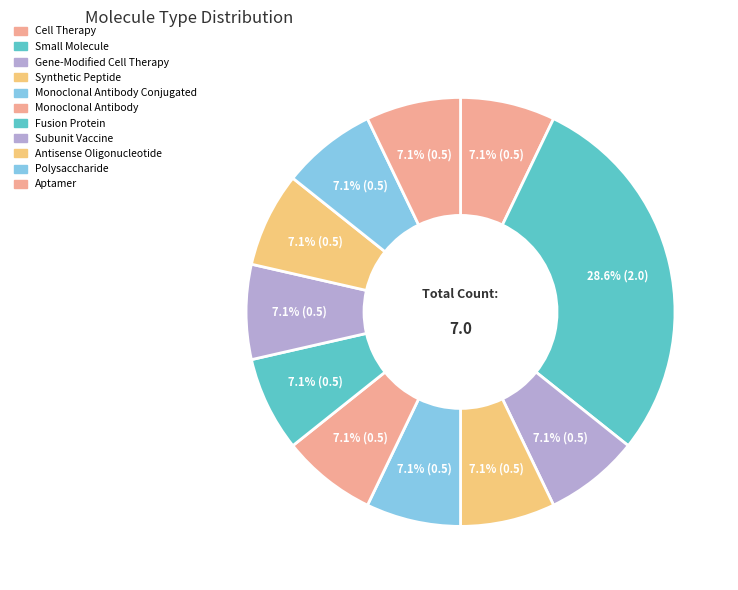

How many segments does this pie chart have?

11